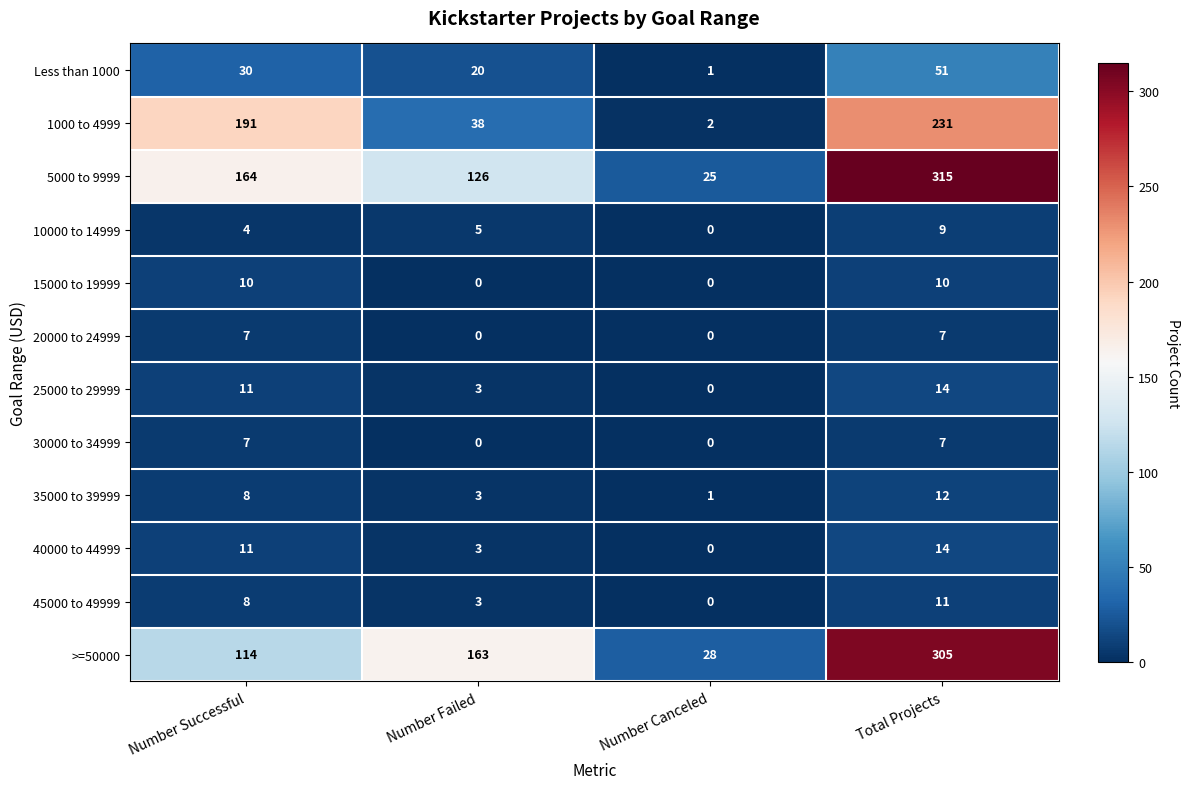

What is the difference between the highest and lowest values at Total Projects?

308